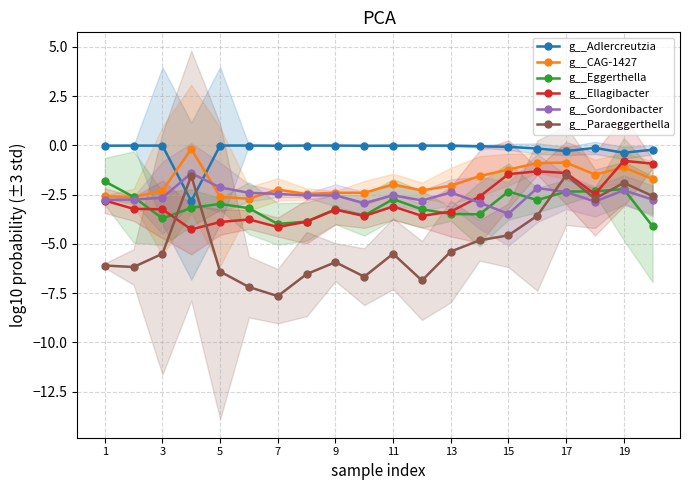

What is the difference between the maximum and minimum values in the g__Gordonibacter series?

2.1